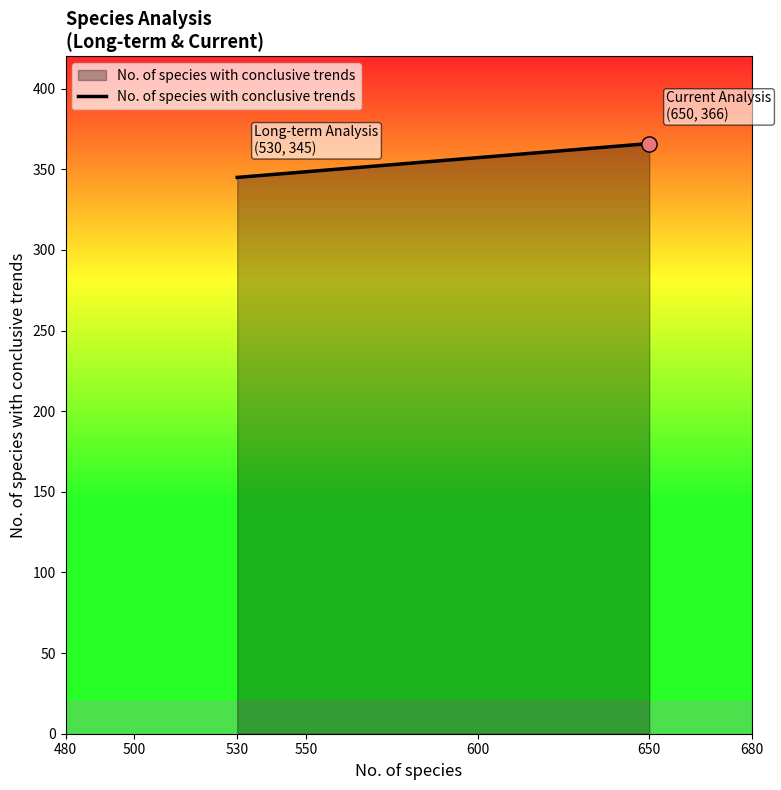

Between 530 and 650, which is larger?

650